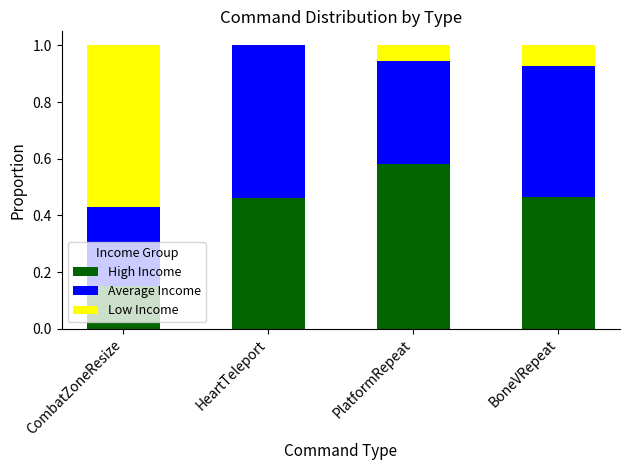

True or false: High Income has a value of 0.7 at HeartTeleport.

False